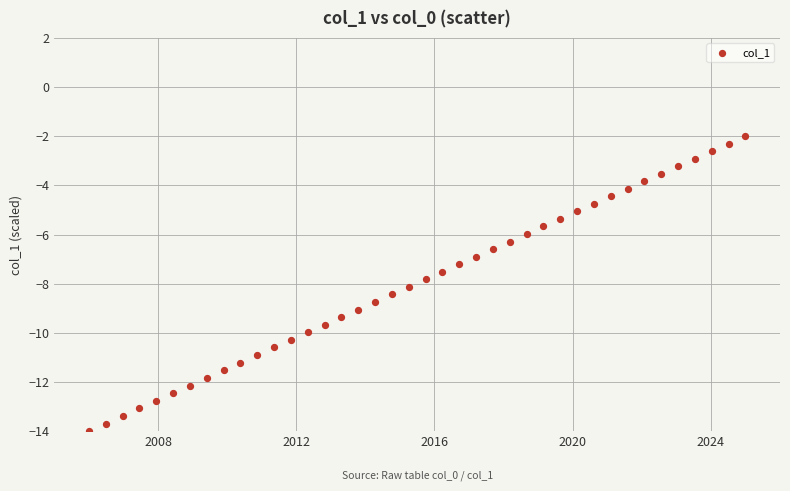

What is the range of X values (max minus min)?

19.0